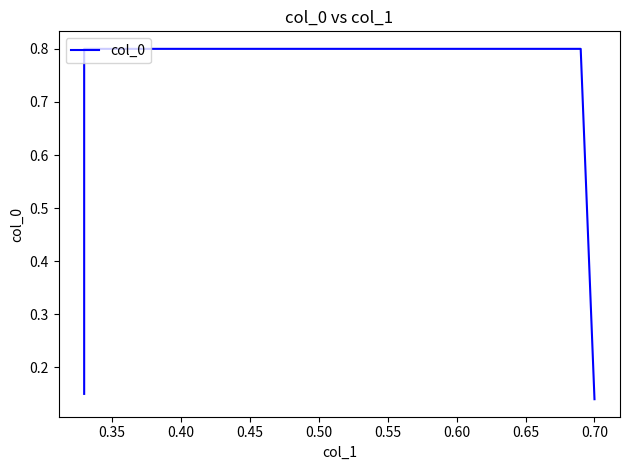

How many values are between 0 and 1?

4